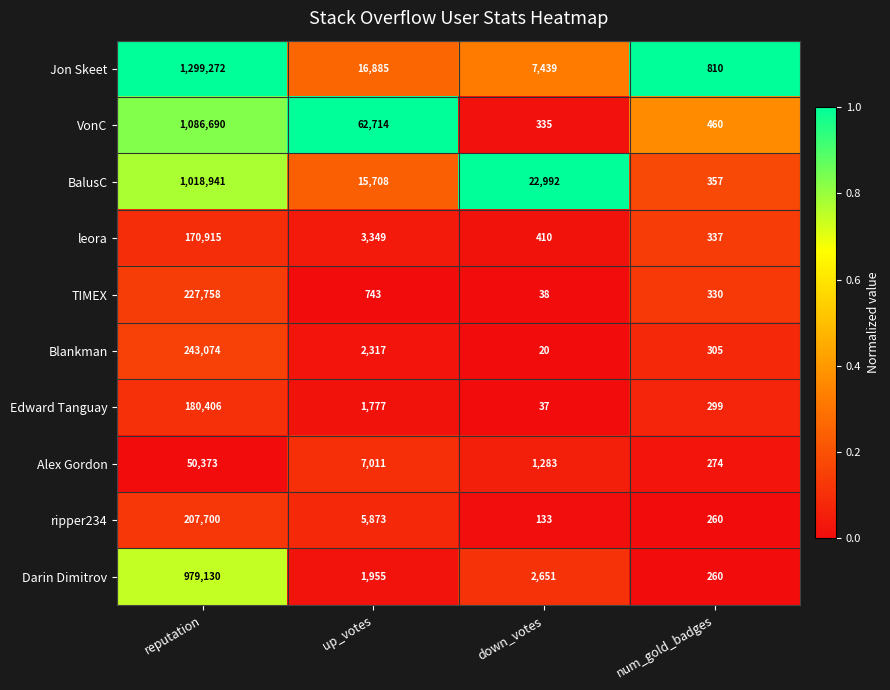

The TIMEX series shows 743 at up_votes. True or false?

True